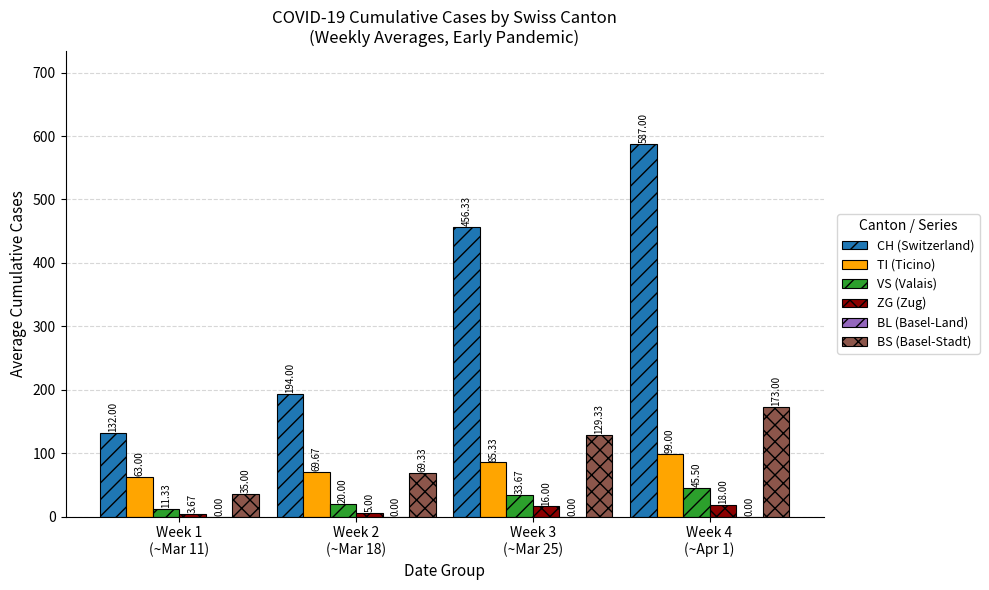

List the labels in order of BS (Basel-Stadt) value, largest first.

Week 4
(~Apr 1), Week 3
(~Mar 25), Week 2
(~Mar 18), Week 1
(~Mar 11)